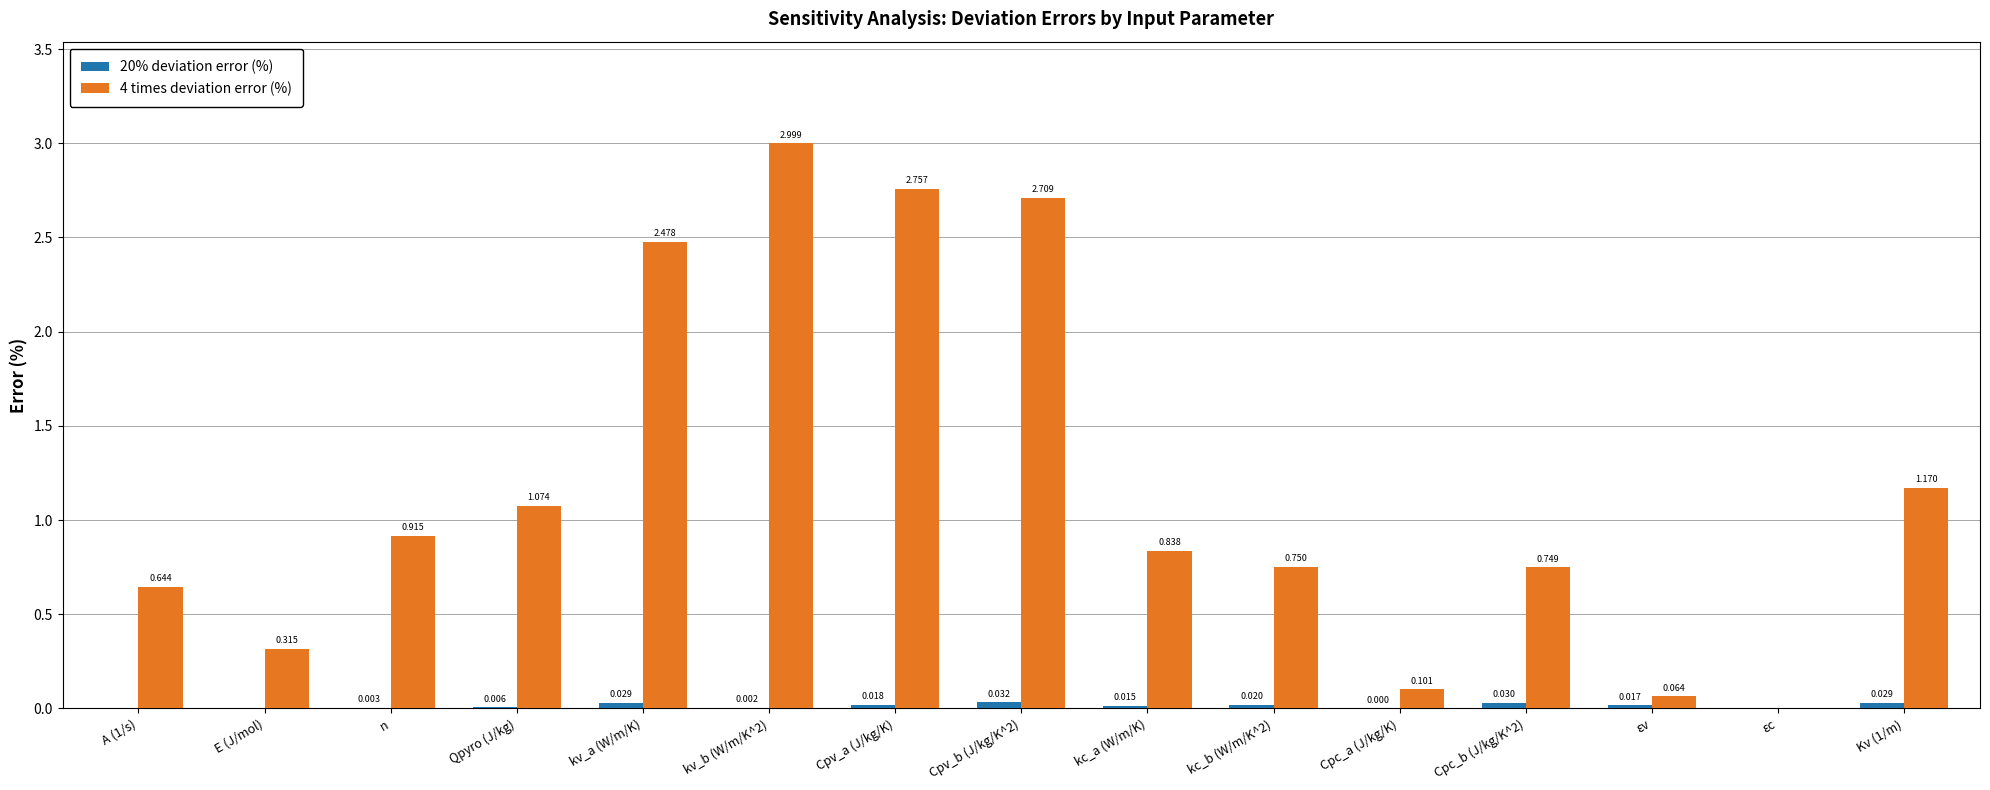

Rank the series by their maximum value, from lowest to highest.

20% deviation error (%), 4 times deviation error (%)